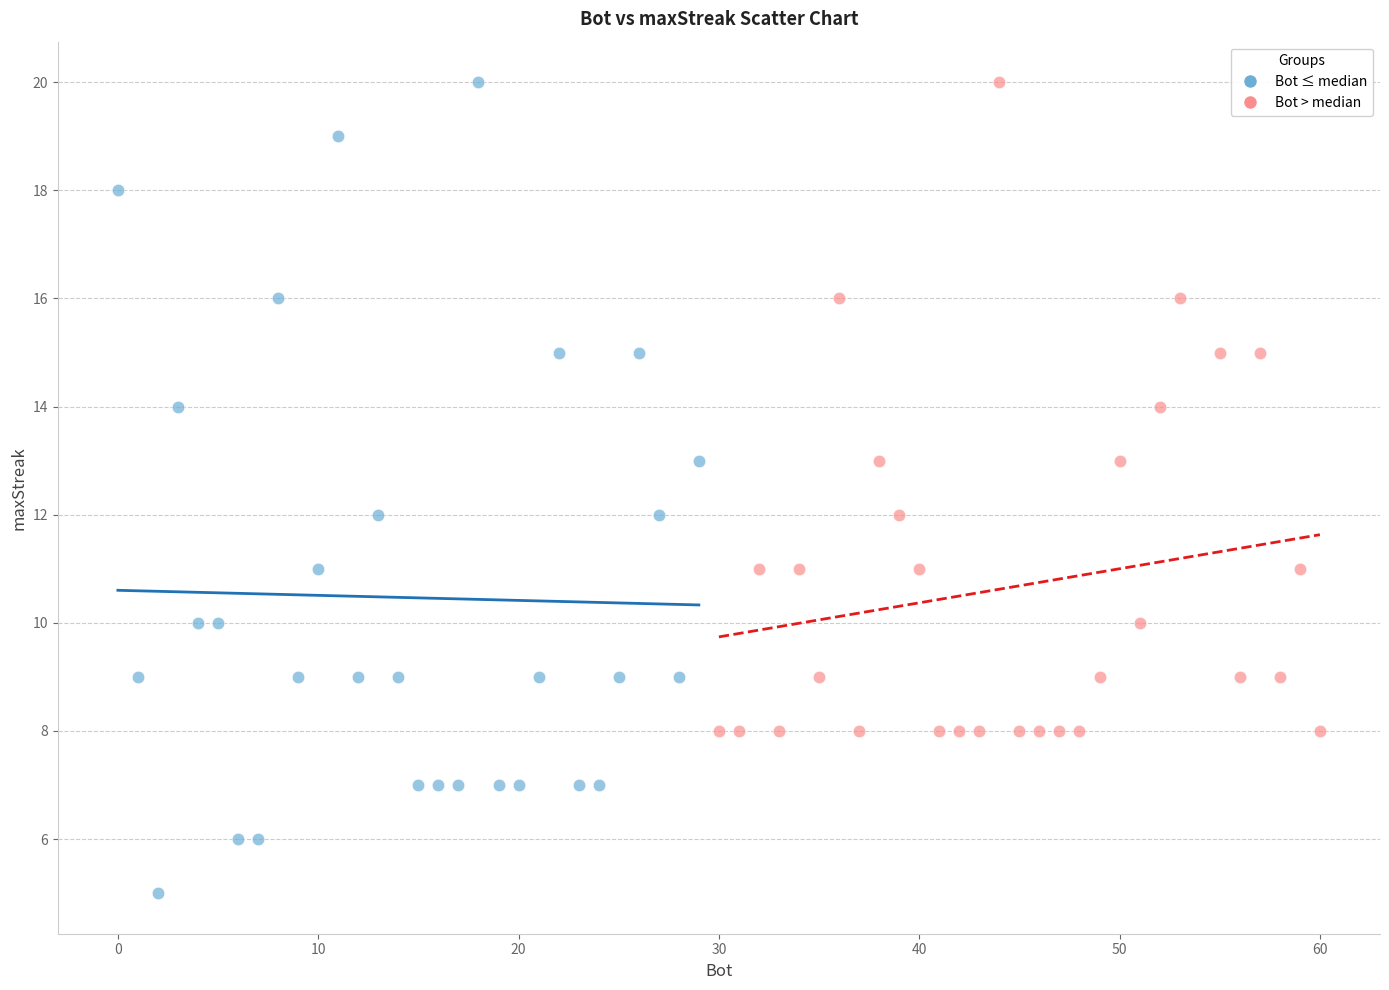

Which series reaches the minimum Y coordinate?

Bot ≤ median